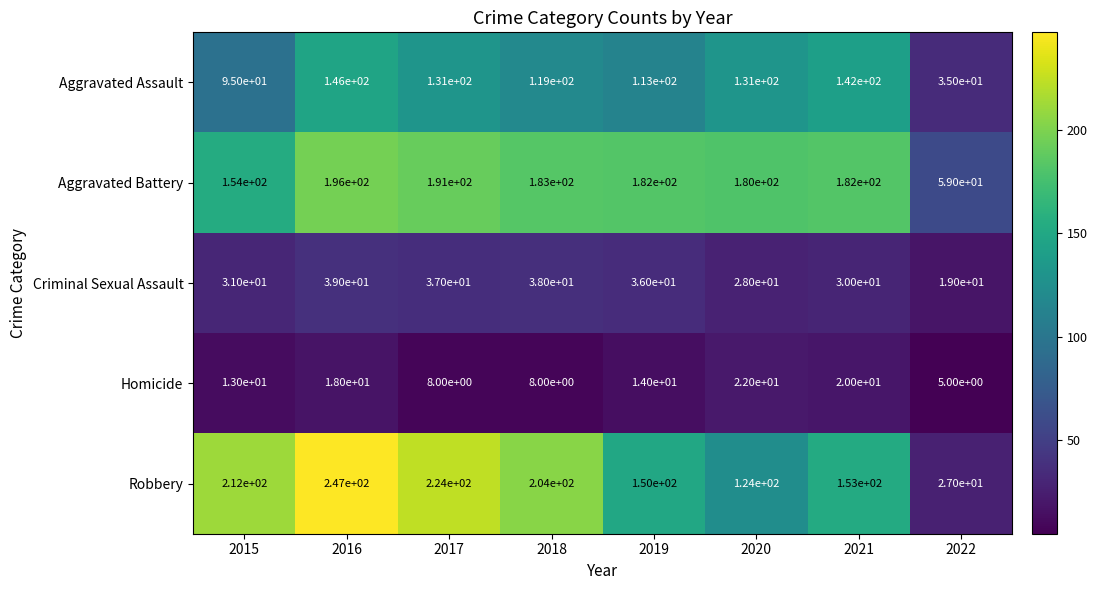

At how many categories does at least one series exceed 90?

7